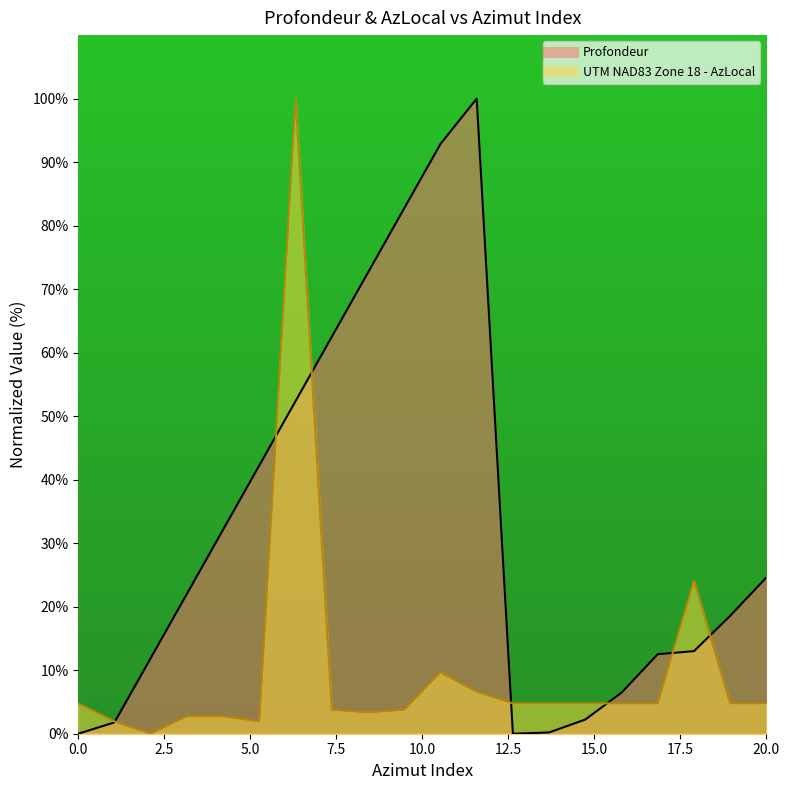

Which series has the largest total across all categories?

Profondeur